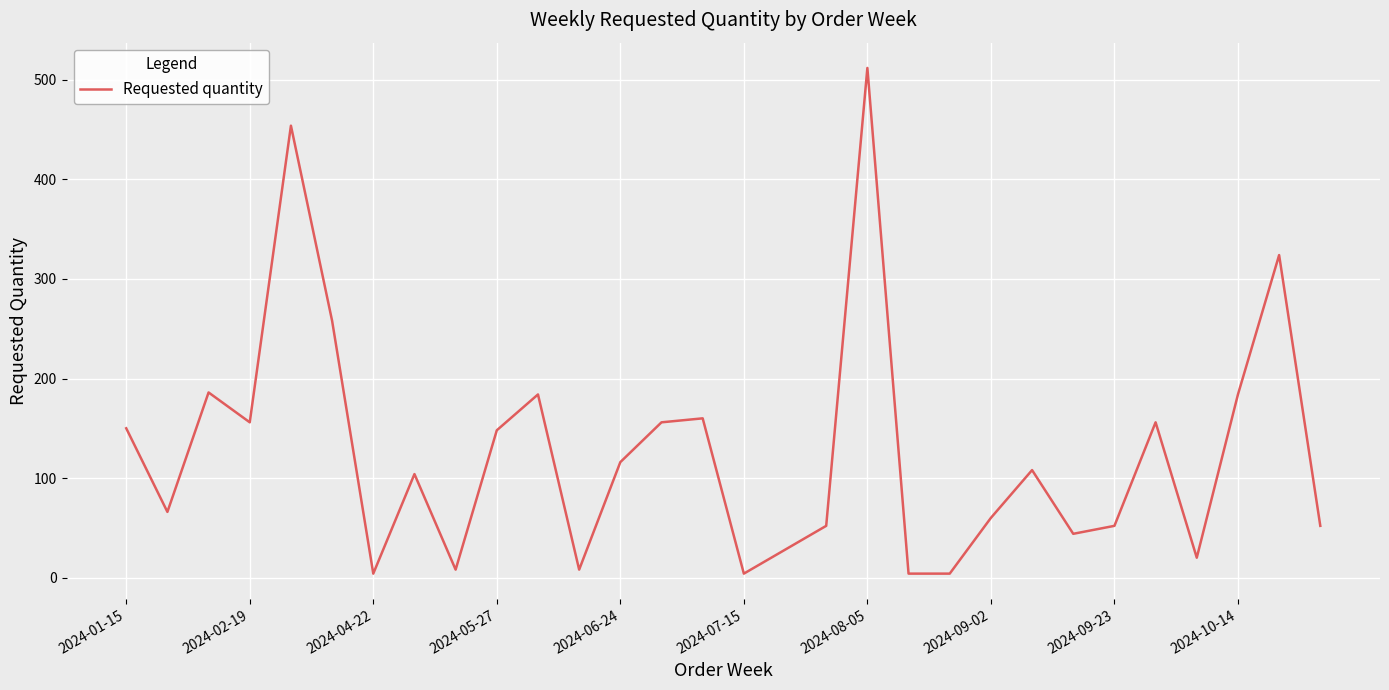

What is the difference between the second highest and second lowest values?

450